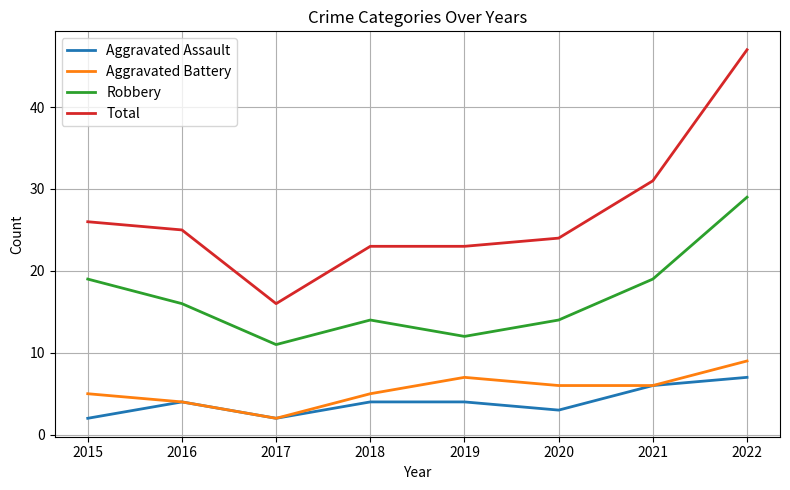

What is the sum of all Aggravated Battery values?

44